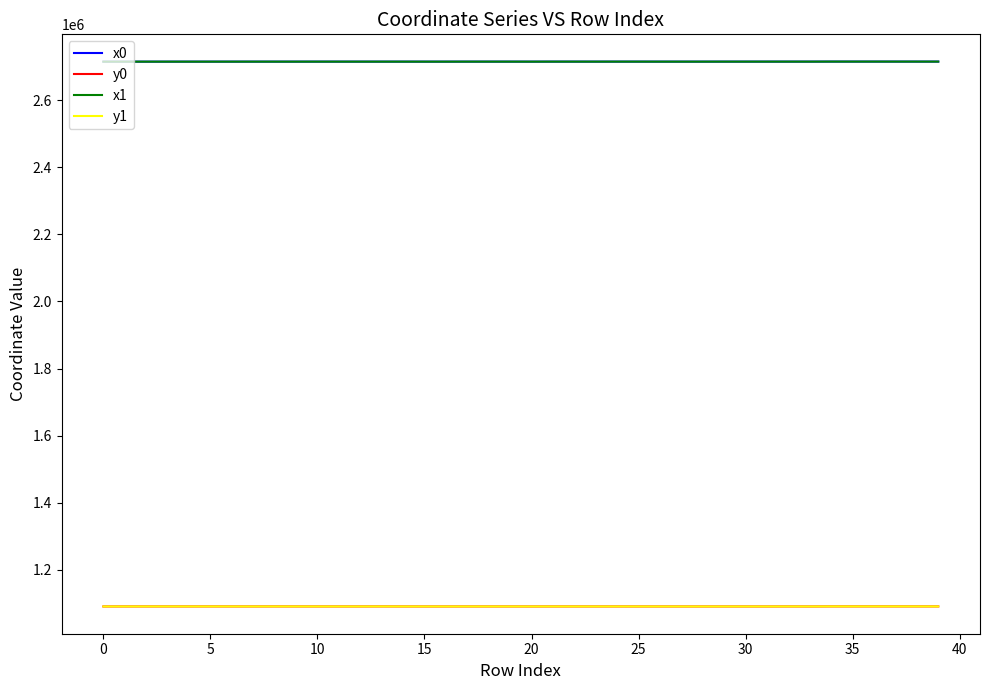

True or false: y1 and x1 cross at least once.

False